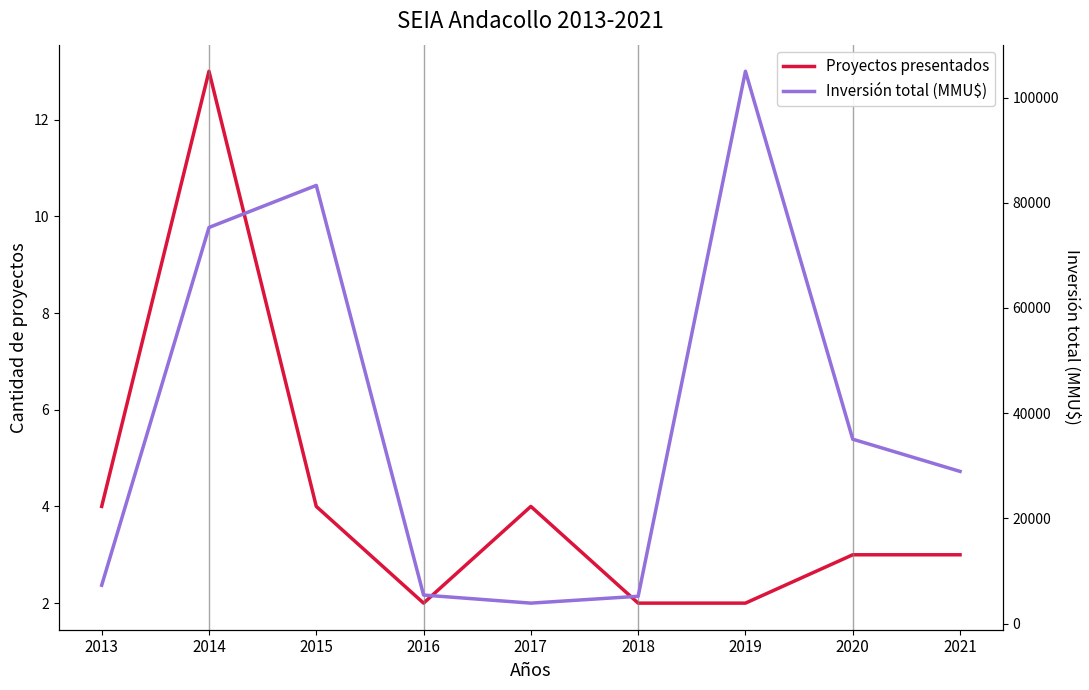

What is the sum of the Inversión total (MMU$) values at 2017 and 2019?

108900